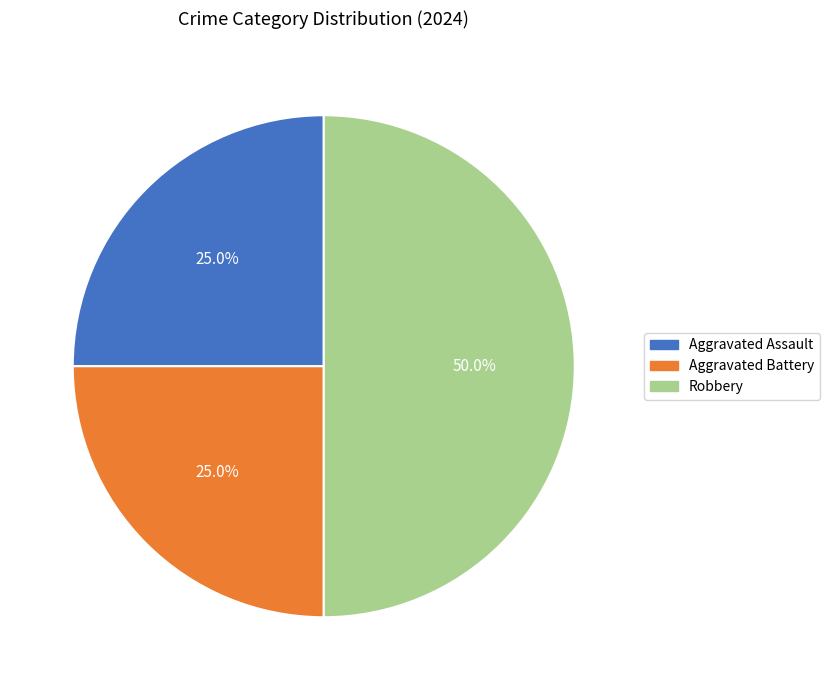

What portion of the pie excludes Robbery?

50.0%